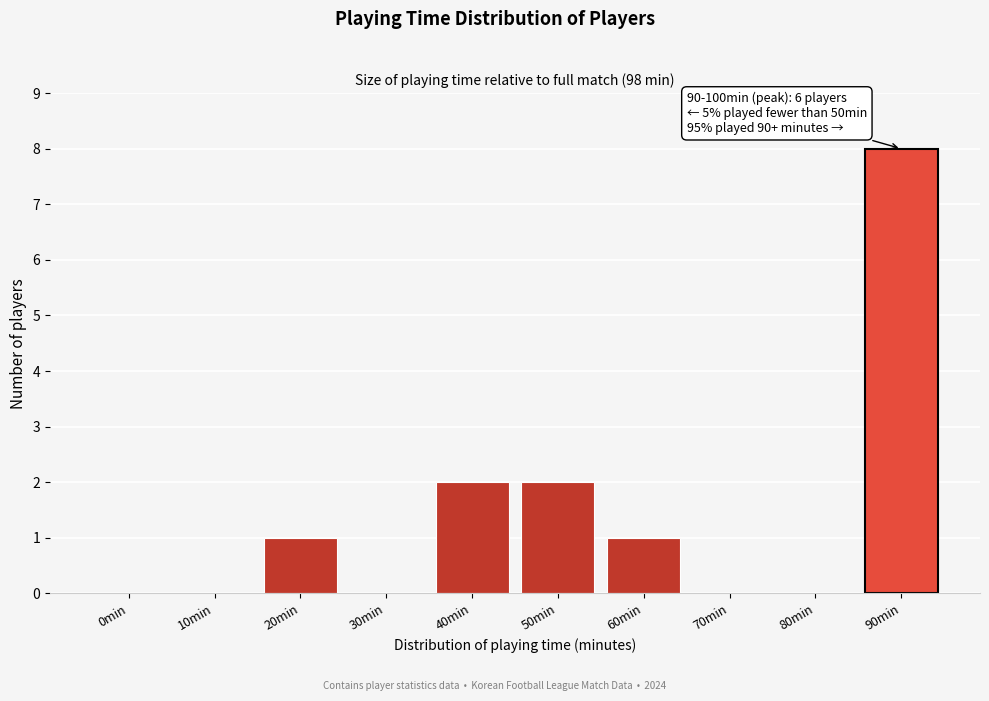

Reading right to left, list all the values displayed in this chart.

90min=8	80min=0	70min=0	60min=1	50min=2	40min=2	30min=0	20min=1	10min=0	0min=0